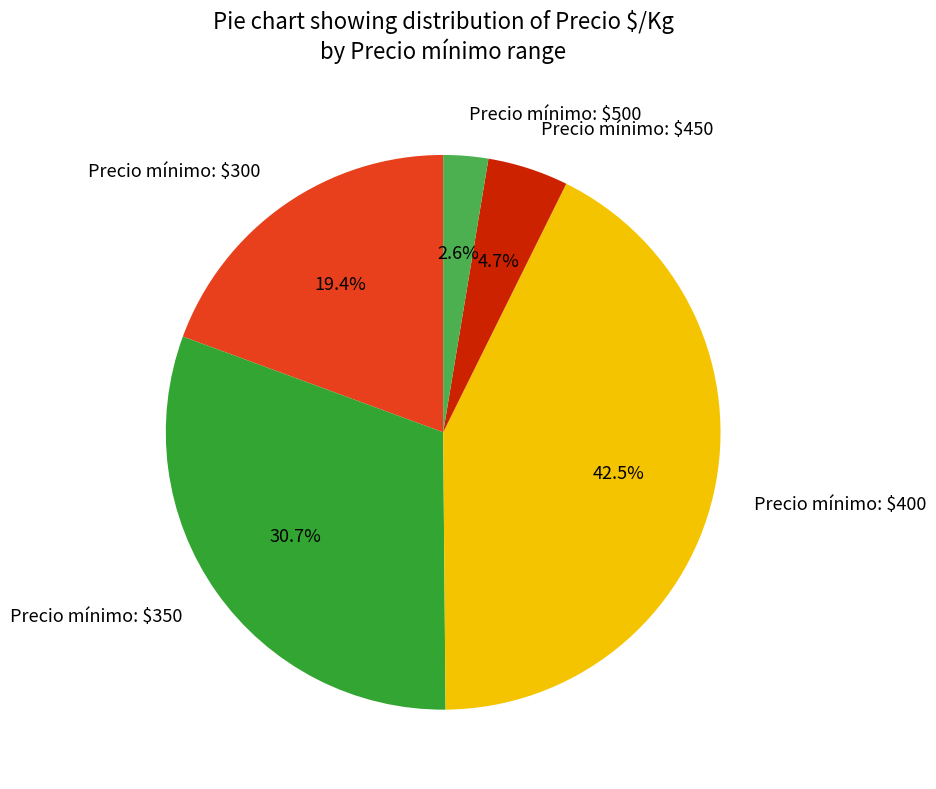

What portion of the pie excludes Precio mínimo: $300?

80.6%